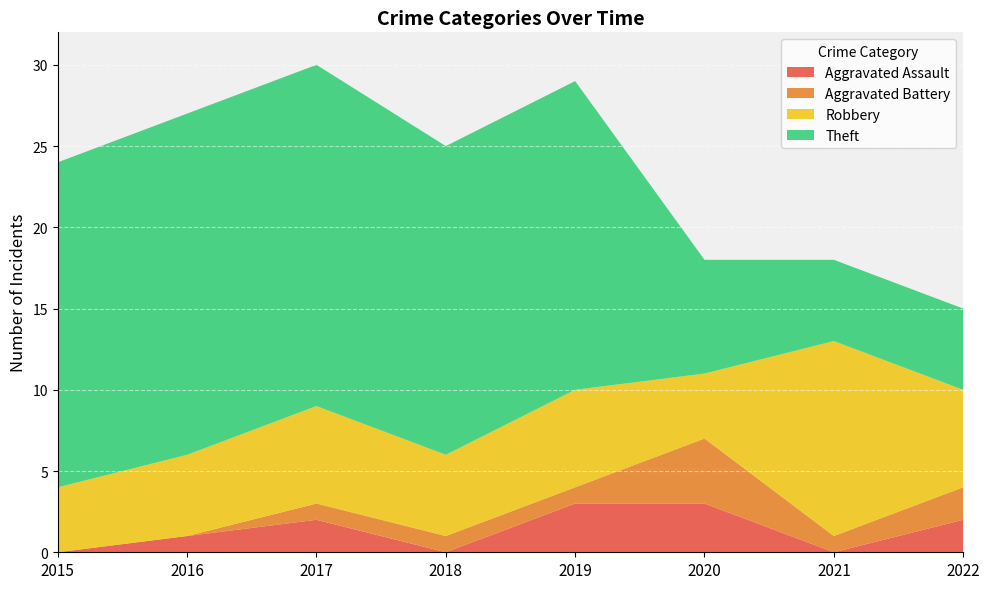

How many Aggravated Battery values are between 1 and 2?

5